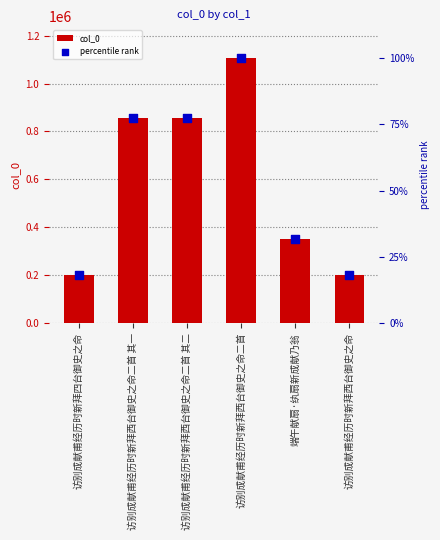

Which series has the largest Y range (max minus min)?

col_0